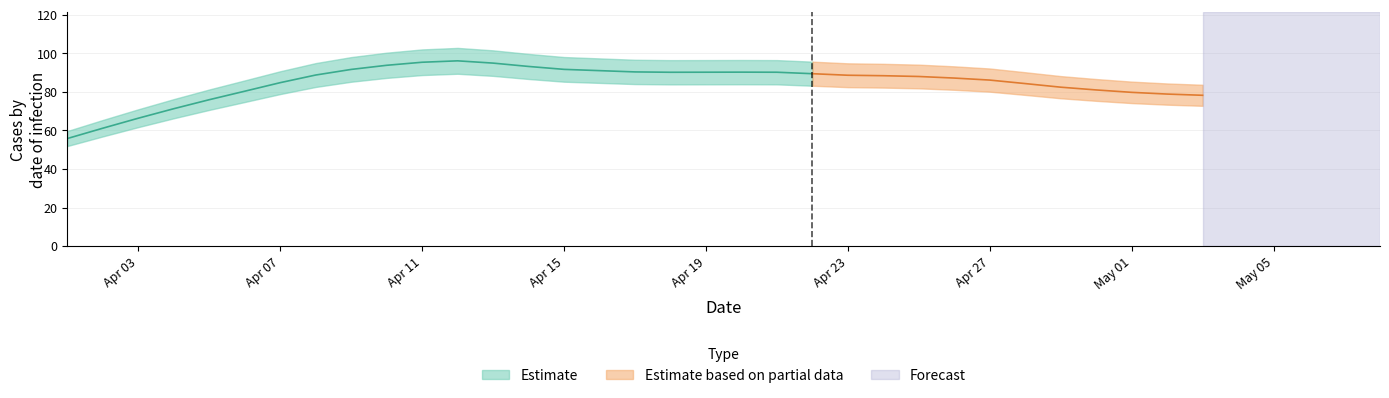

True or false: UpperBound and LowerBound cross at least once.

False